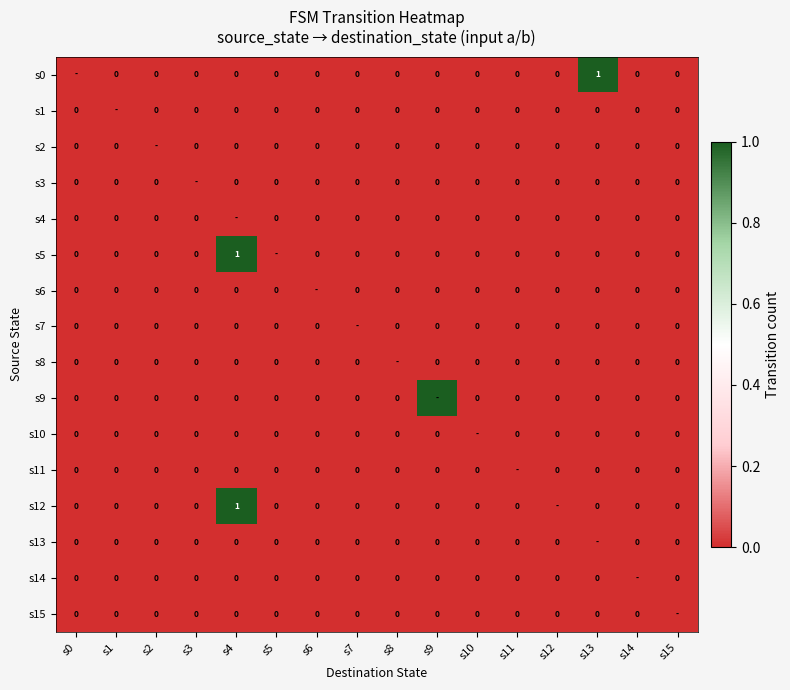

Rank the categories by s9 value from lowest to highest.

s0, s1, s2, s3, s4, s5, s6, s7, s8, s10, s11, s12, s13, s14, s15, s9